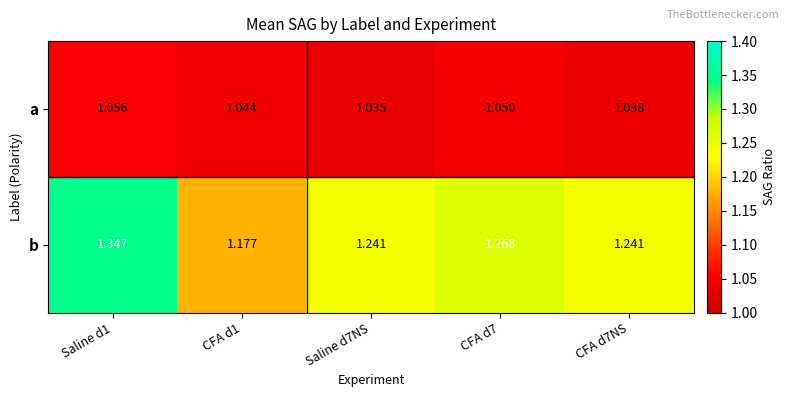

Rank the series by their average value, from lowest to highest.

a, b